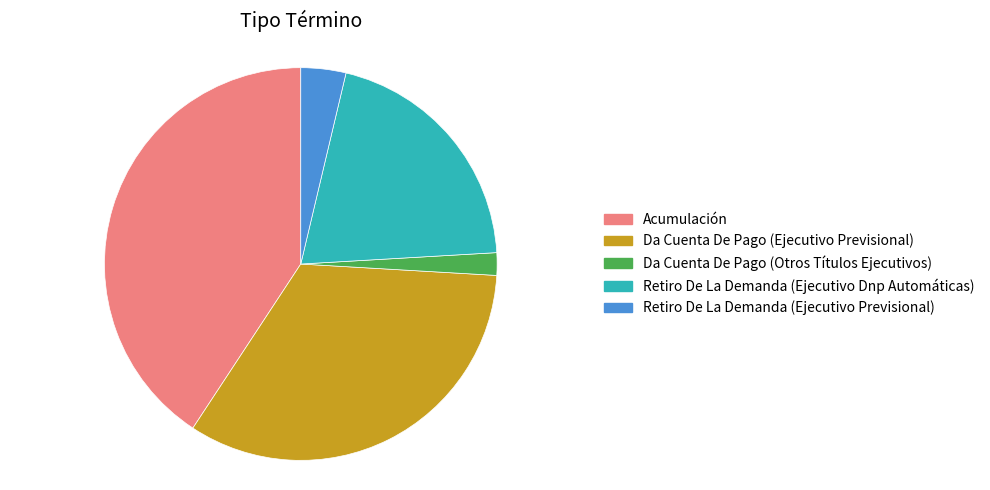

Rank the categories by value from highest to lowest.

Acumulación, Da Cuenta De Pago (Ejecutivo Previsional), Retiro De La Demanda (Ejecutivo Dnp Automáticas), Retiro De La Demanda (Ejecutivo Previsional), Da Cuenta De Pago (Otros Títulos Ejecutivos)